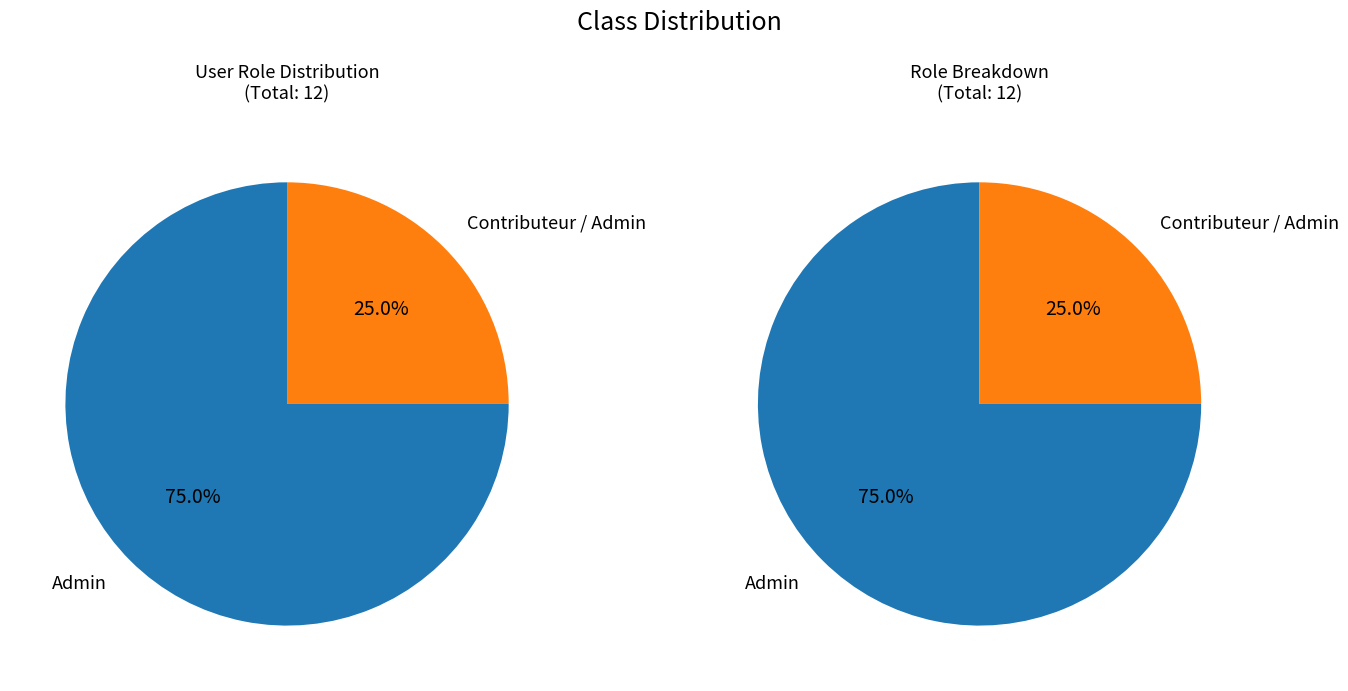

Is it true that Admin is 75% of the pie?

True